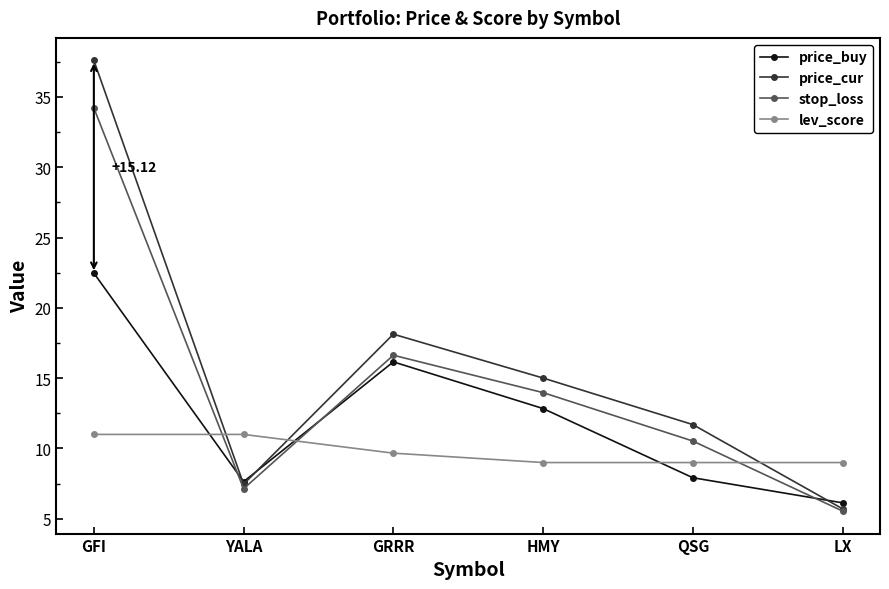

True or false: price_buy has more than 1 points higher than both neighbors.

False